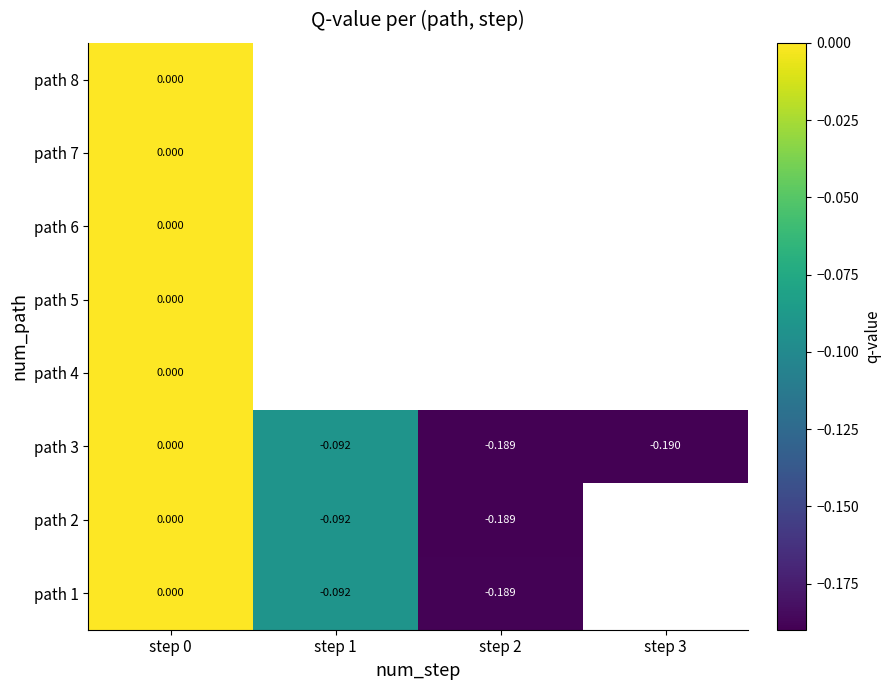

Is it true that path 4 equals 0.0 at step 0?

True